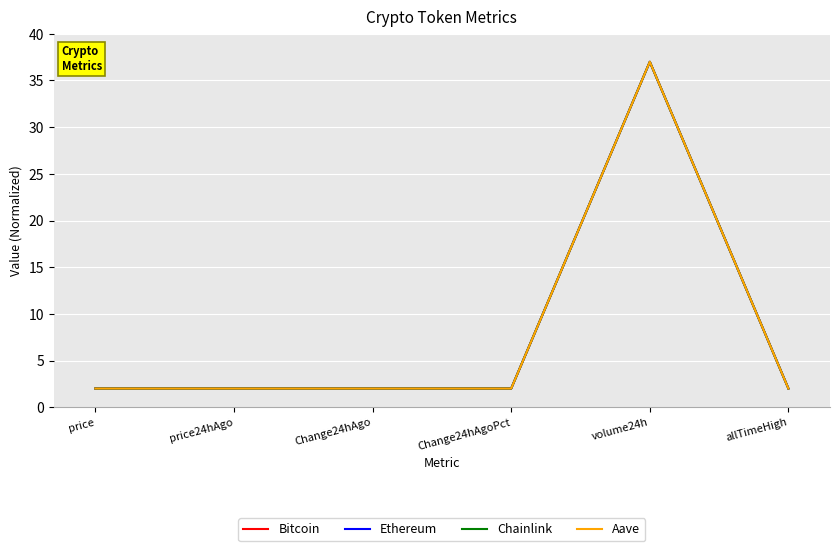

What is the total value across all series at price?

8.0